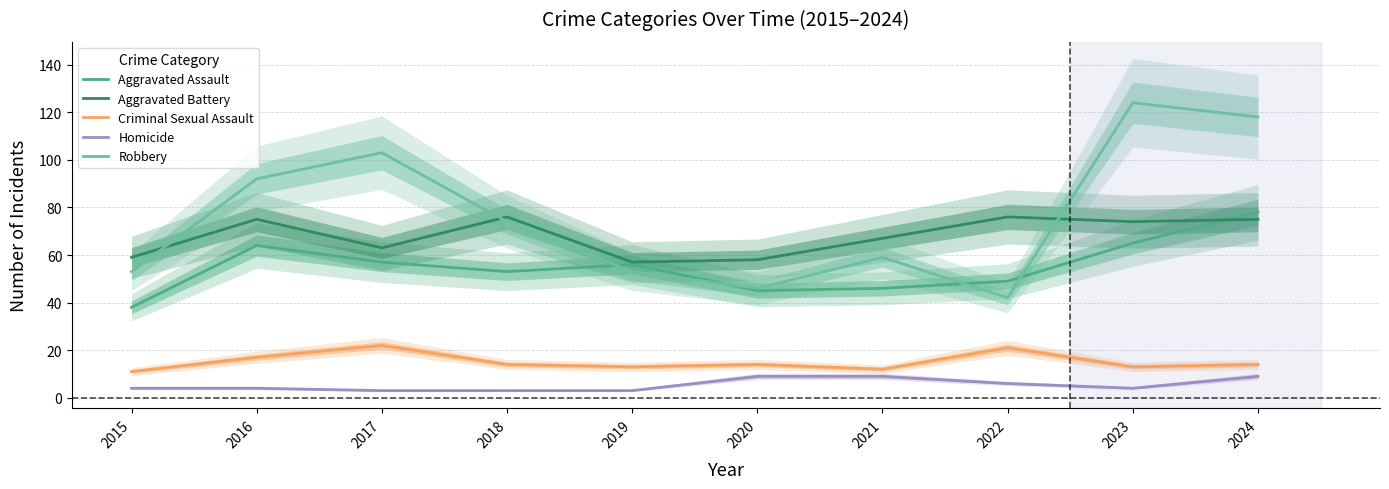

What is the total value across all series at 2016?

252